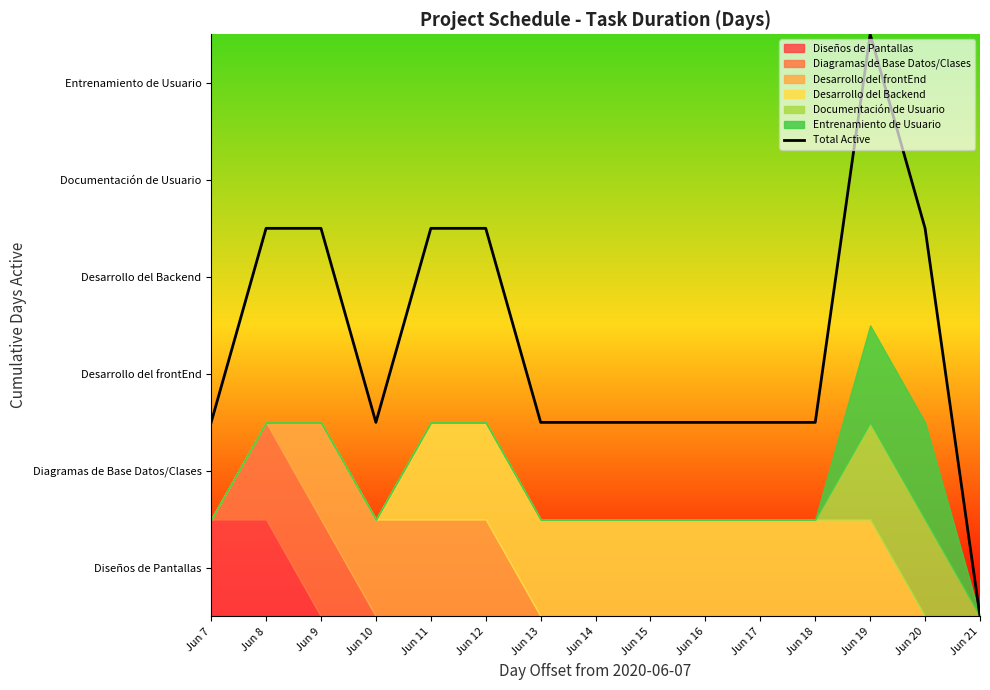

How many interior local peaks (higher than both neighbors) does the data have?

1